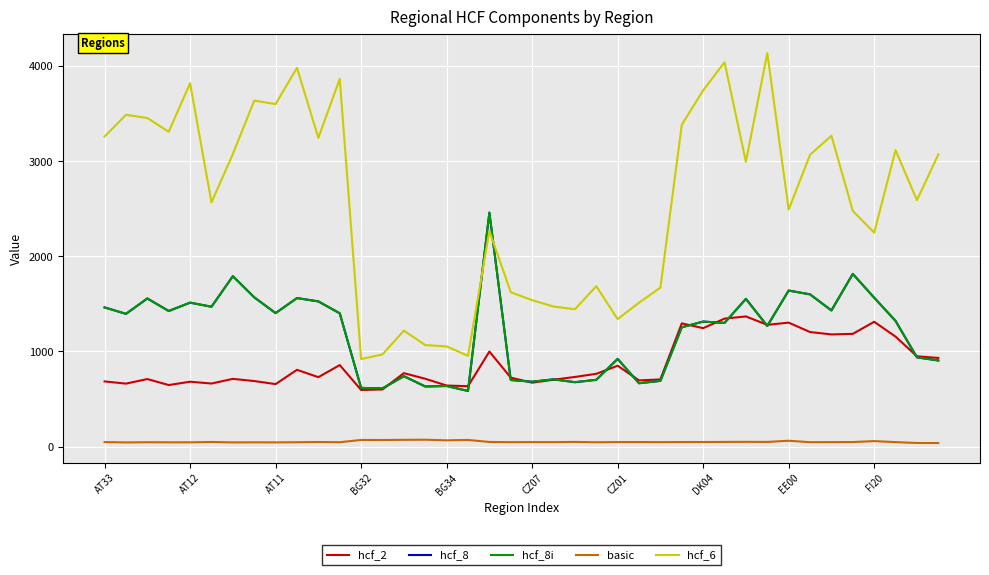

True or false: basic has more than 2 points higher than both neighbors.

True